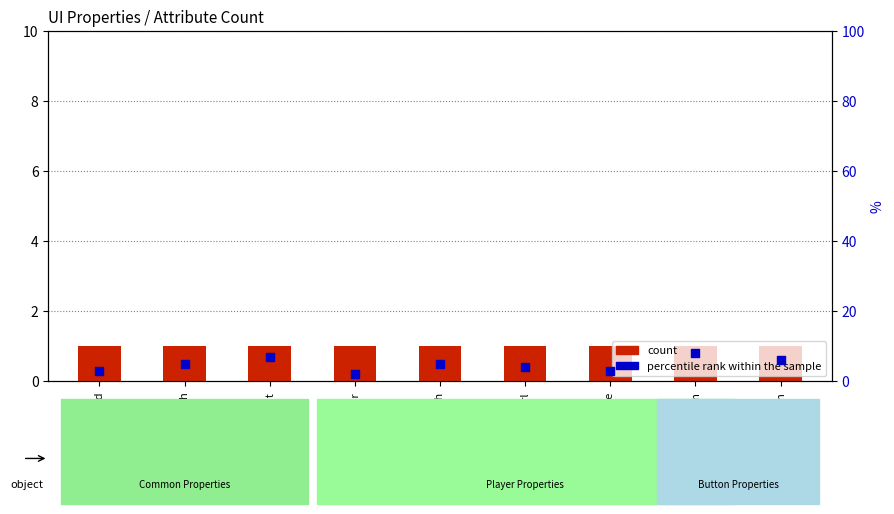

Which series has the widest spread of Y values?

percentile rank within the sample